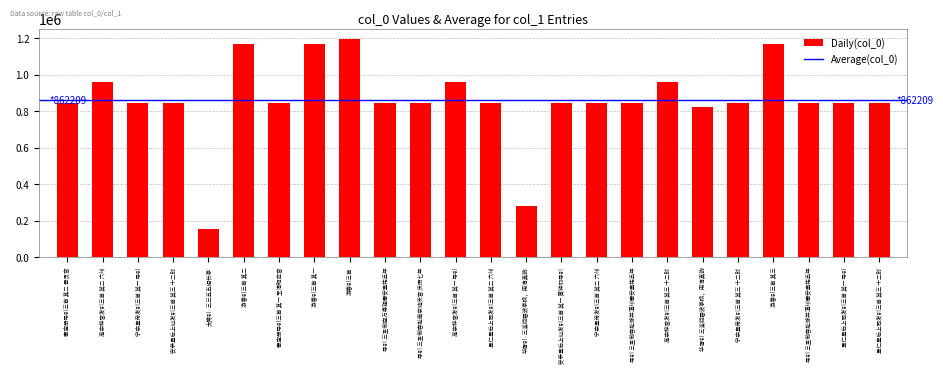

Are the bars horizontal?

No